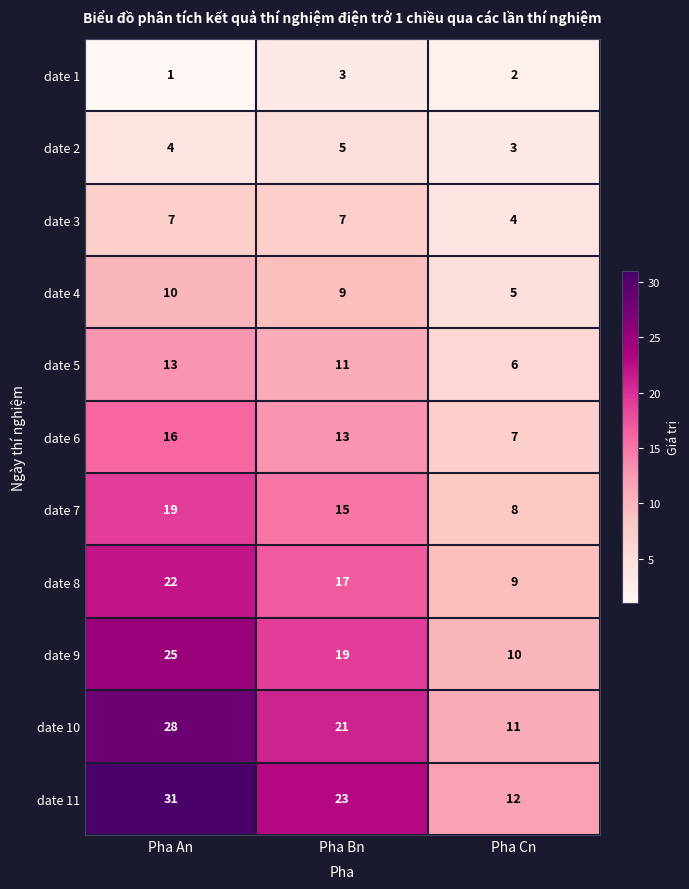

Which series has the widest spread of values?

date 11